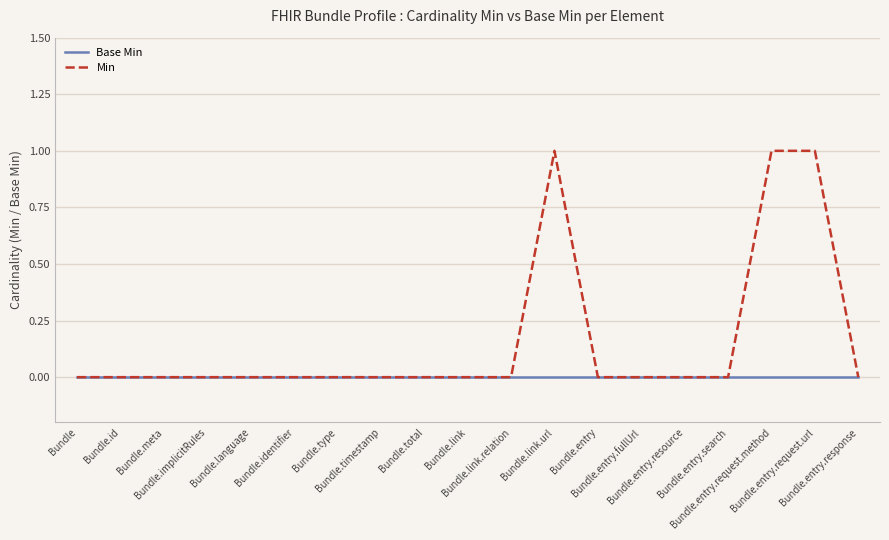

Which series has the largest range (max minus min)?

Min